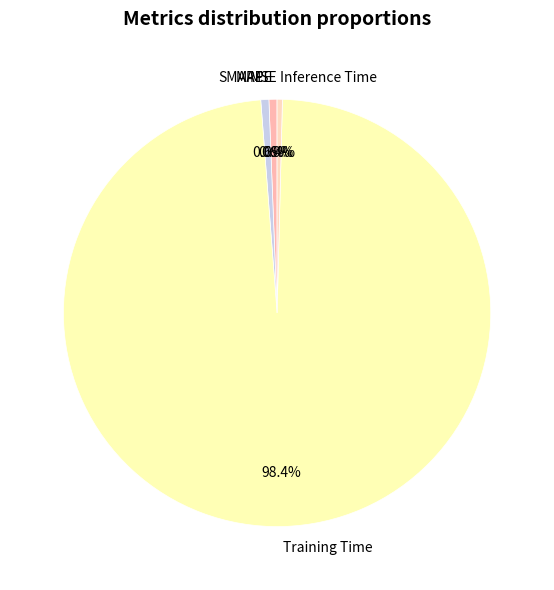

Combined, what portion of the pie is MAPE and Inference Time?

1.0%